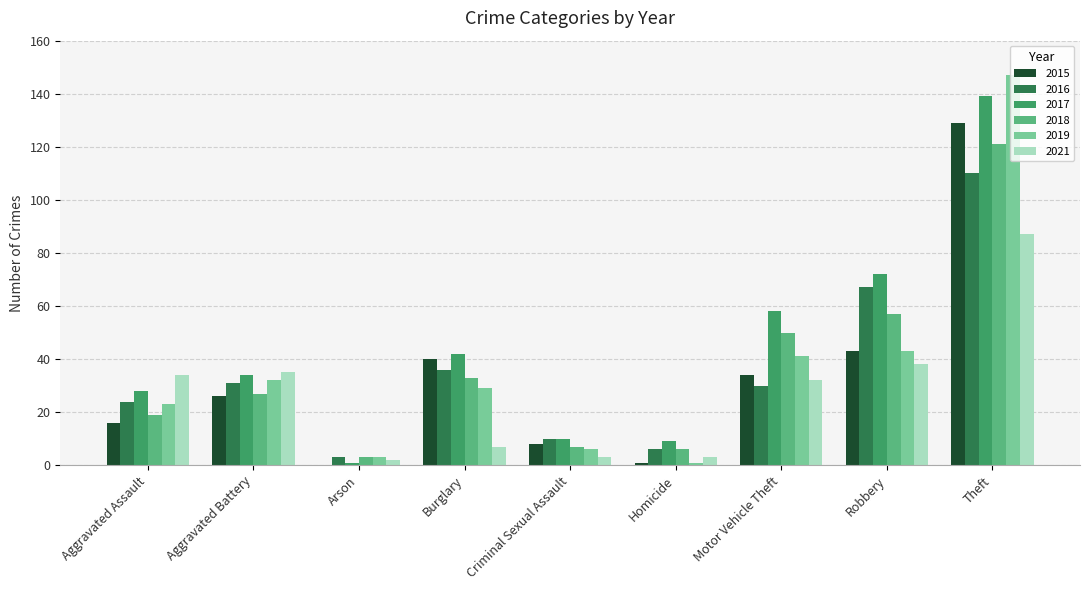

At which label is 2018 closest to 62?

Robbery